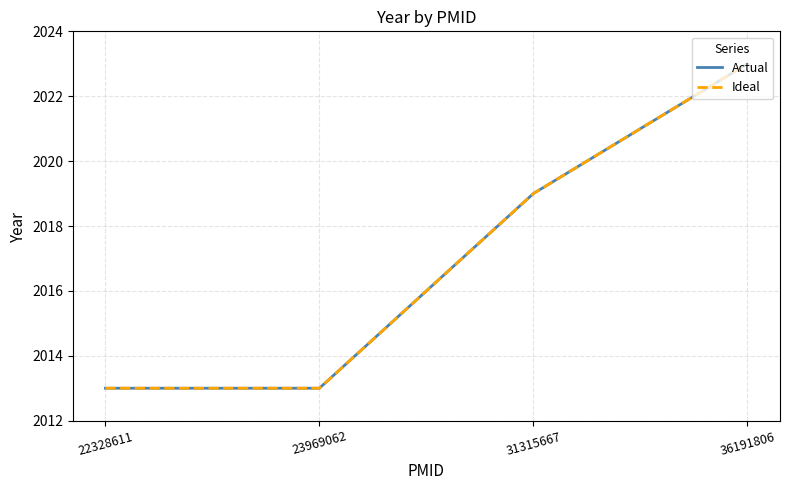

Which has a higher value, 23969062 or 22328611?

23969062